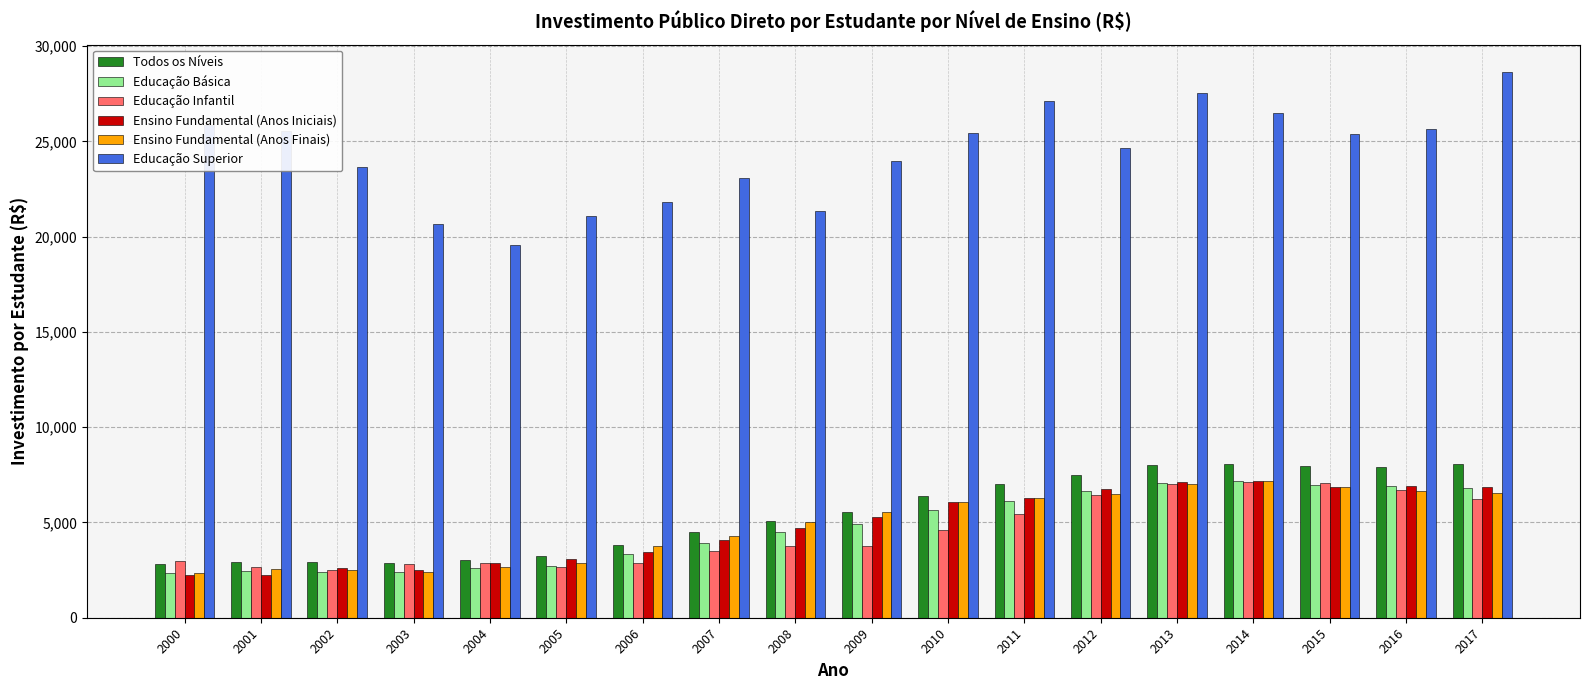

What is the minimum value for Ensino Fundamental (Anos Finais)?

2366.9